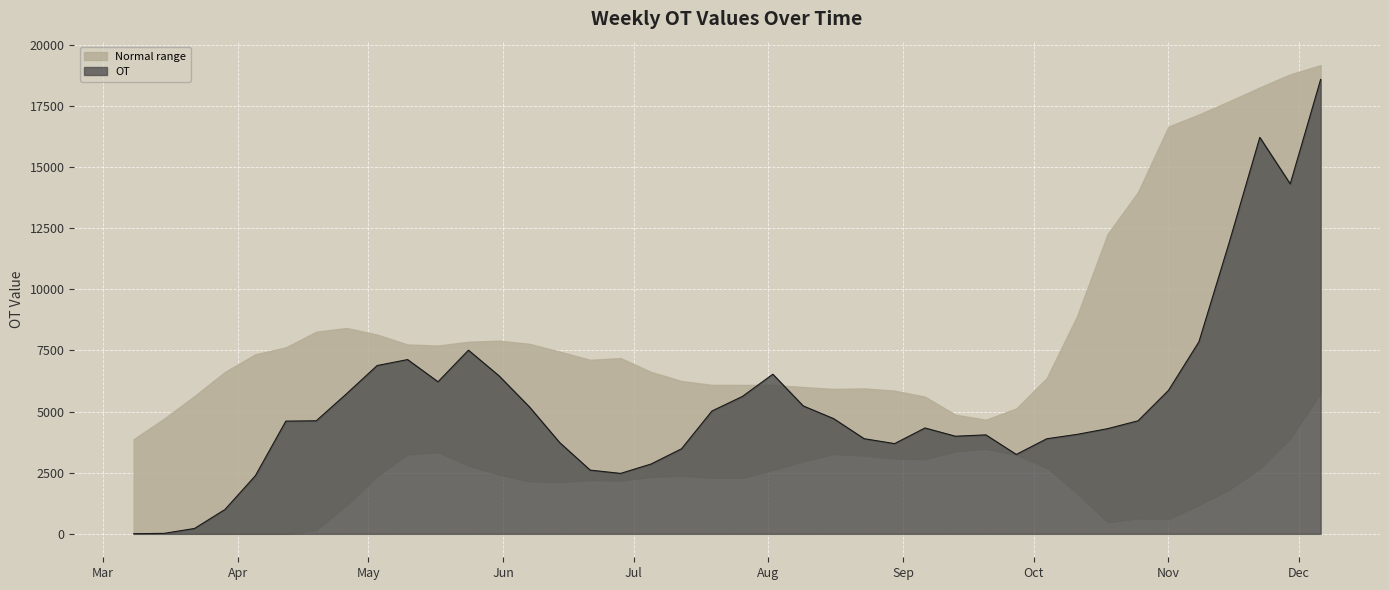

Reading left to right, extract all data points from this chart.

5	19	220	995	2378	4608	4622	5734	6881	7125	6217	7509	6465	5195	3728	2605	2471	2855	3477	5022	5617	6526	5229	4709	3890	3689	4328	3991	4046	3247	3887	4067	4300	4622	5866	7851	11934	16209	14308	18580